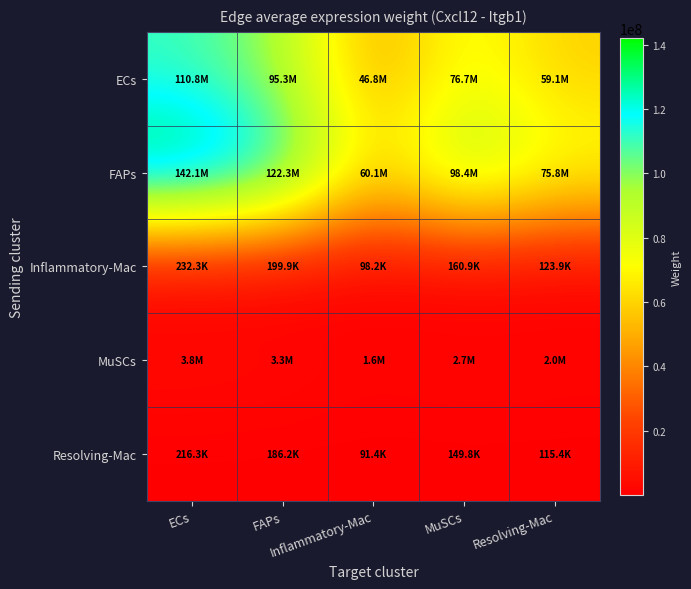

At Resolving-Mac, list the series in order from largest to smallest.

FAPs, ECs, MuSCs, Inflammatory-Mac, Resolving-Mac